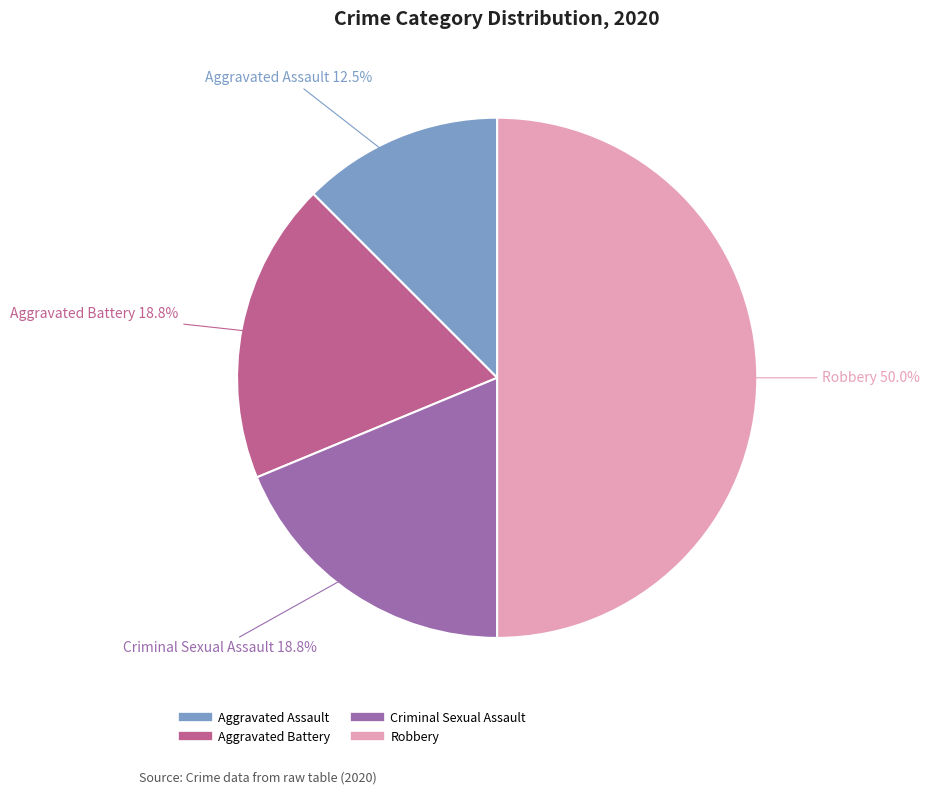

To the nearest percent, what percentage of the pie is Aggravated Battery?

19%